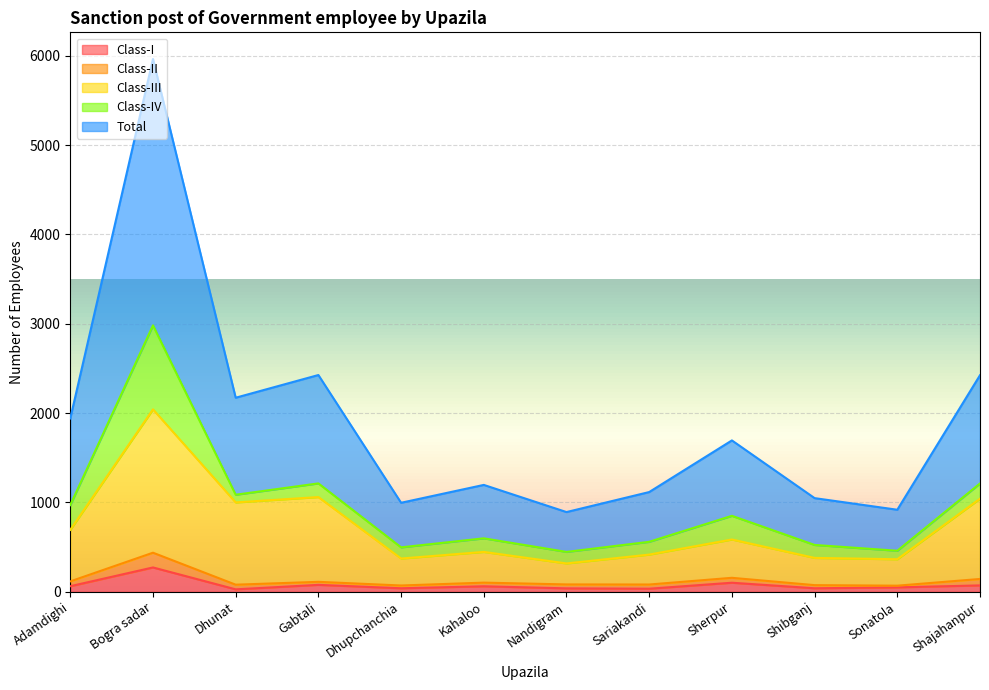

What is the value of the Class-I point at the 7th from the left?

38